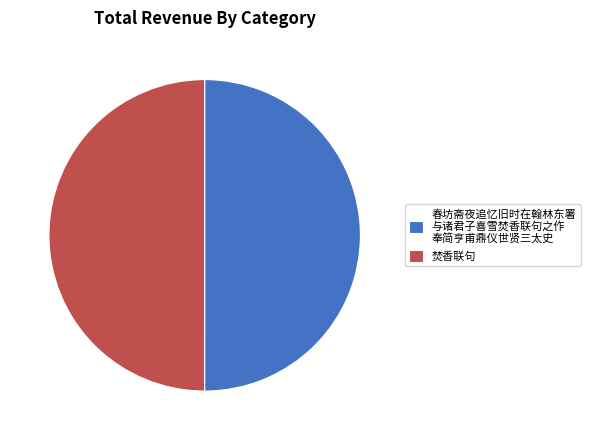

Approximately how many times larger is the value at 焚香联句 compared to 春坊斋夜追忆旧时在翰林东署 与诸君子喜雪焚香联句之作 奉简亨甫鼎仪世贤三太史?

1.0